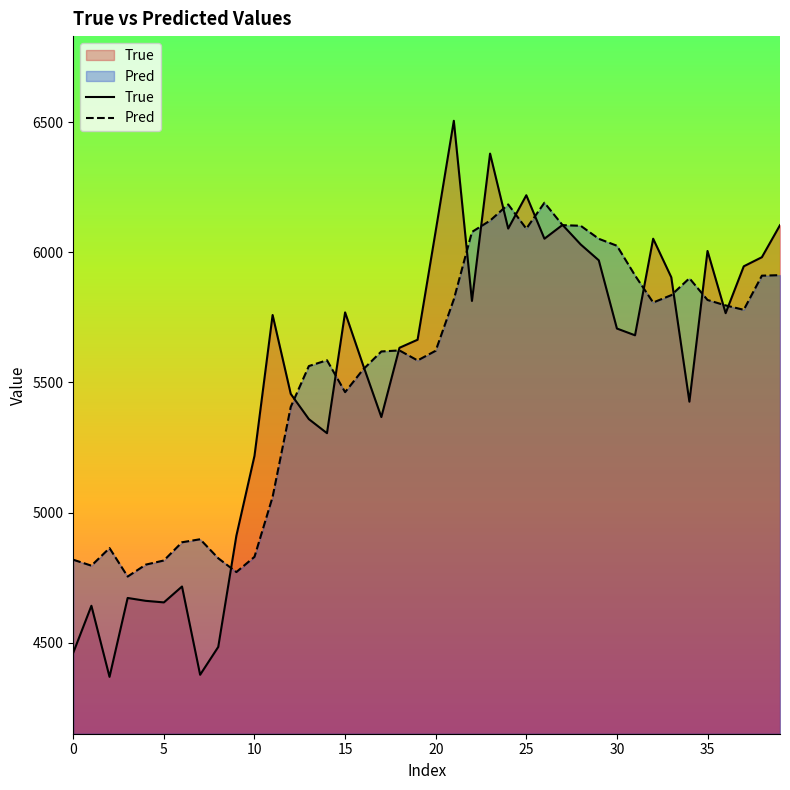

What is the lowest value of the Pred series?

4754.3